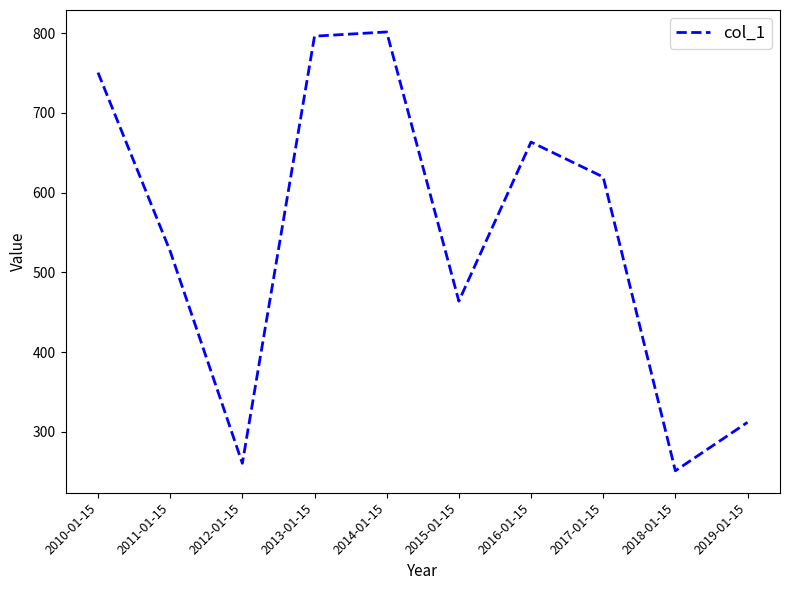

What is the minimum value shown in the chart?

251.0